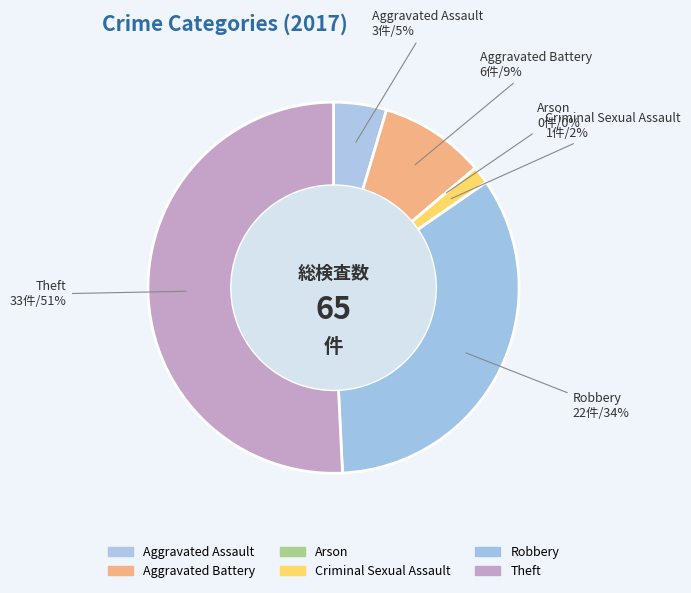

To the nearest percent, what is the combined percentage of Arson and Robbery?

34%